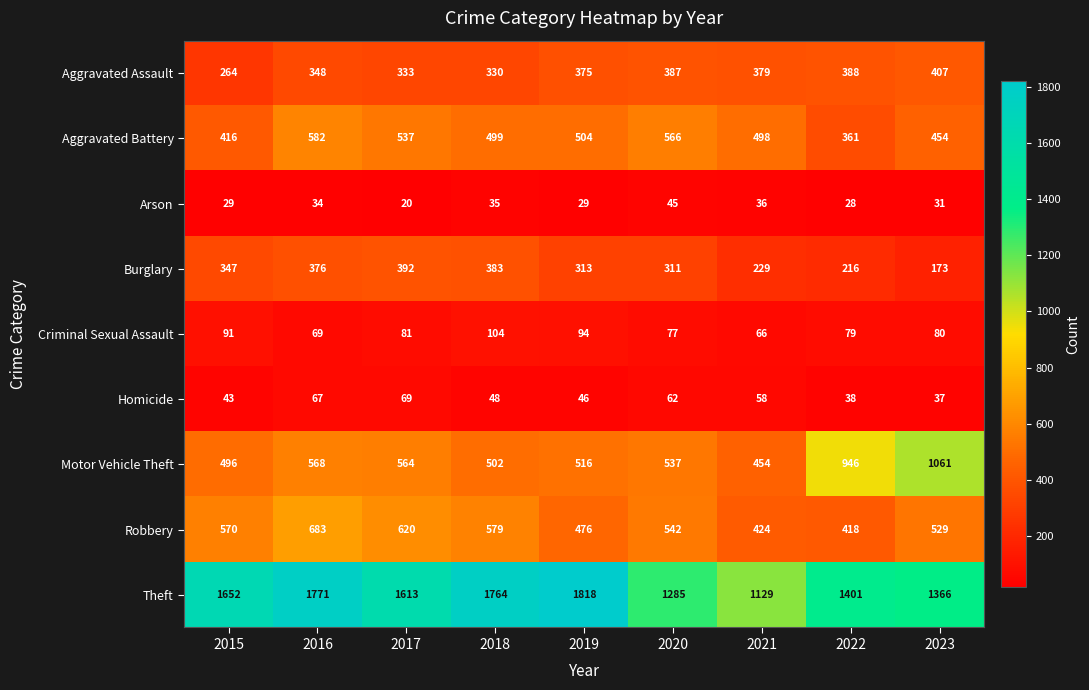

How many data points does each series have?

9